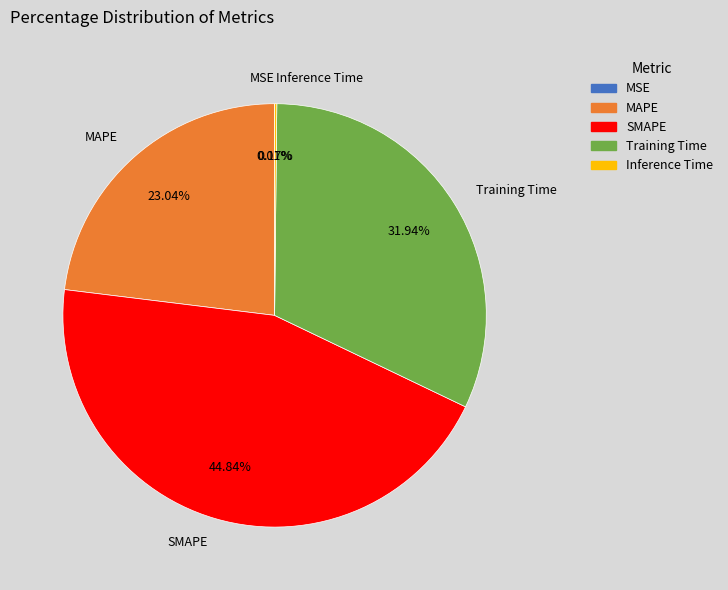

Is the sum of MAPE and SMAPE greater than half?

Yes